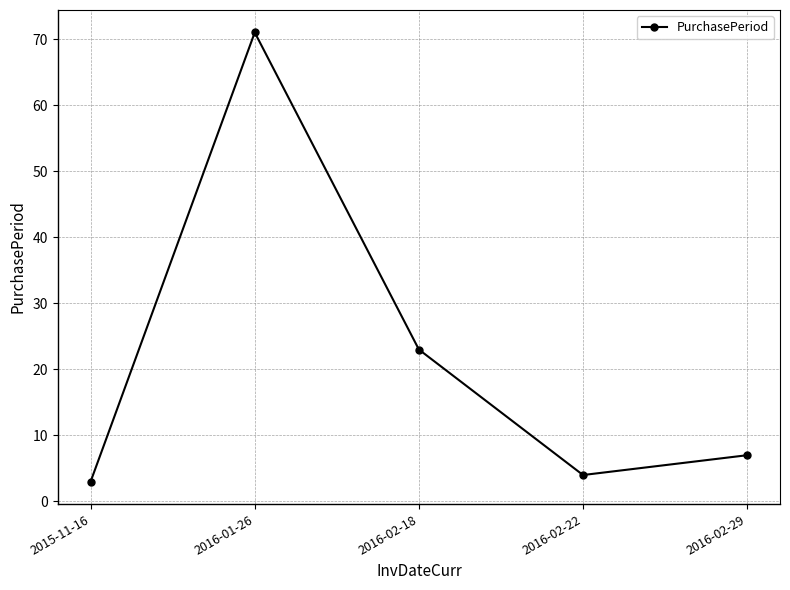

What is the value of the 5th point from the left?

7